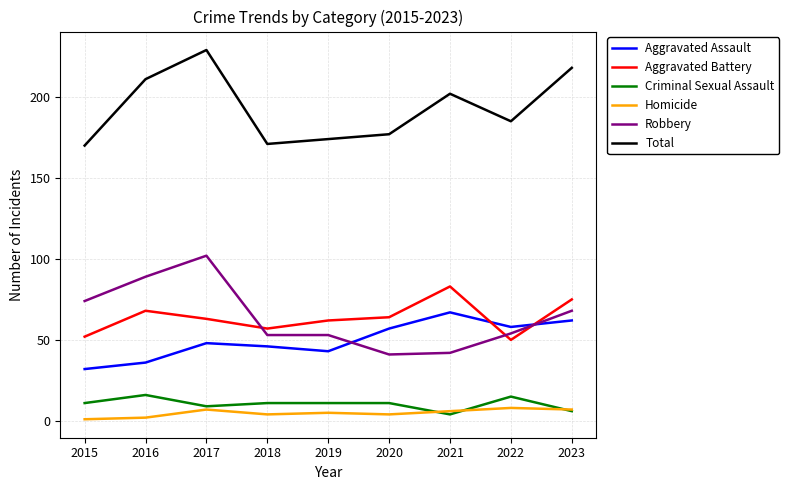

Which series changed the most between 2017 and 2020?

Robbery